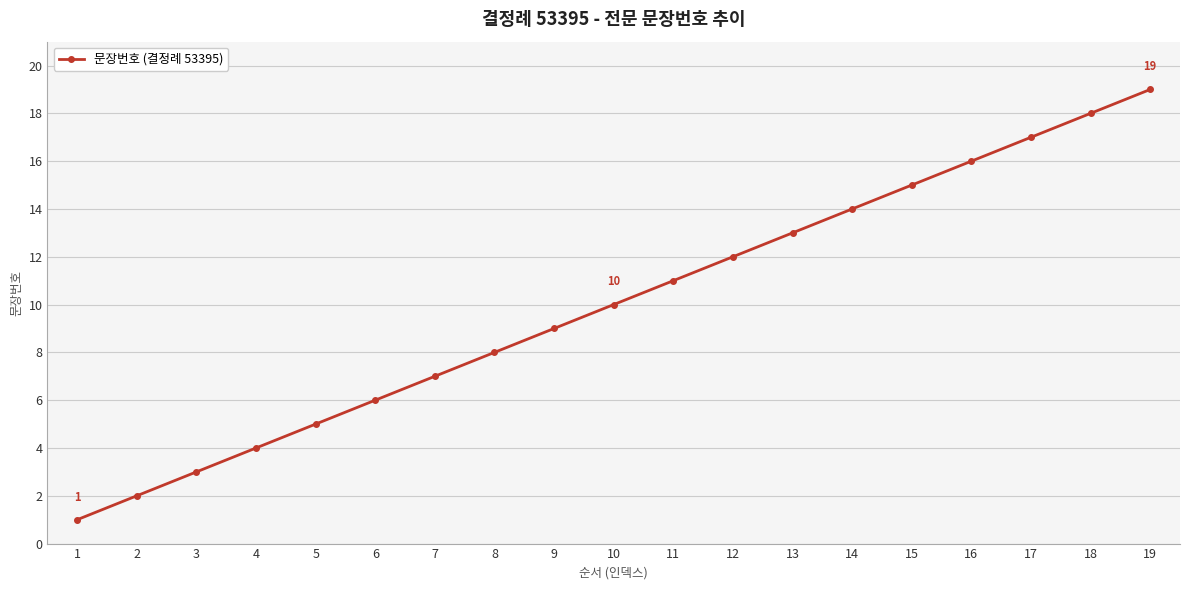

Reading left to right, transcribe all the data shown in this chart.

1=1	2=2	3=3	4=4	5=5	6=6	7=7	8=8	9=9	10=10	11=11	12=12	13=13	14=14	15=15	16=16	17=17	18=18	19=19